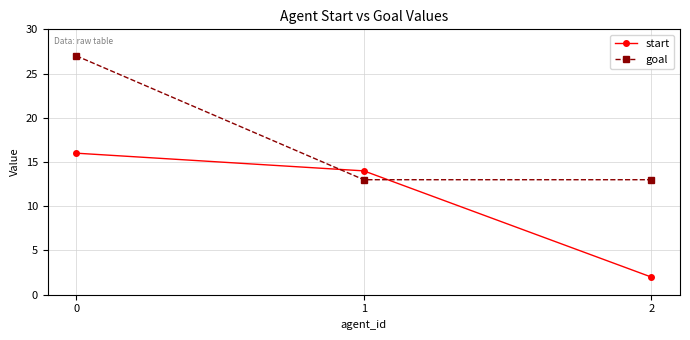

True or false: start has a value of 21 at 0.

False